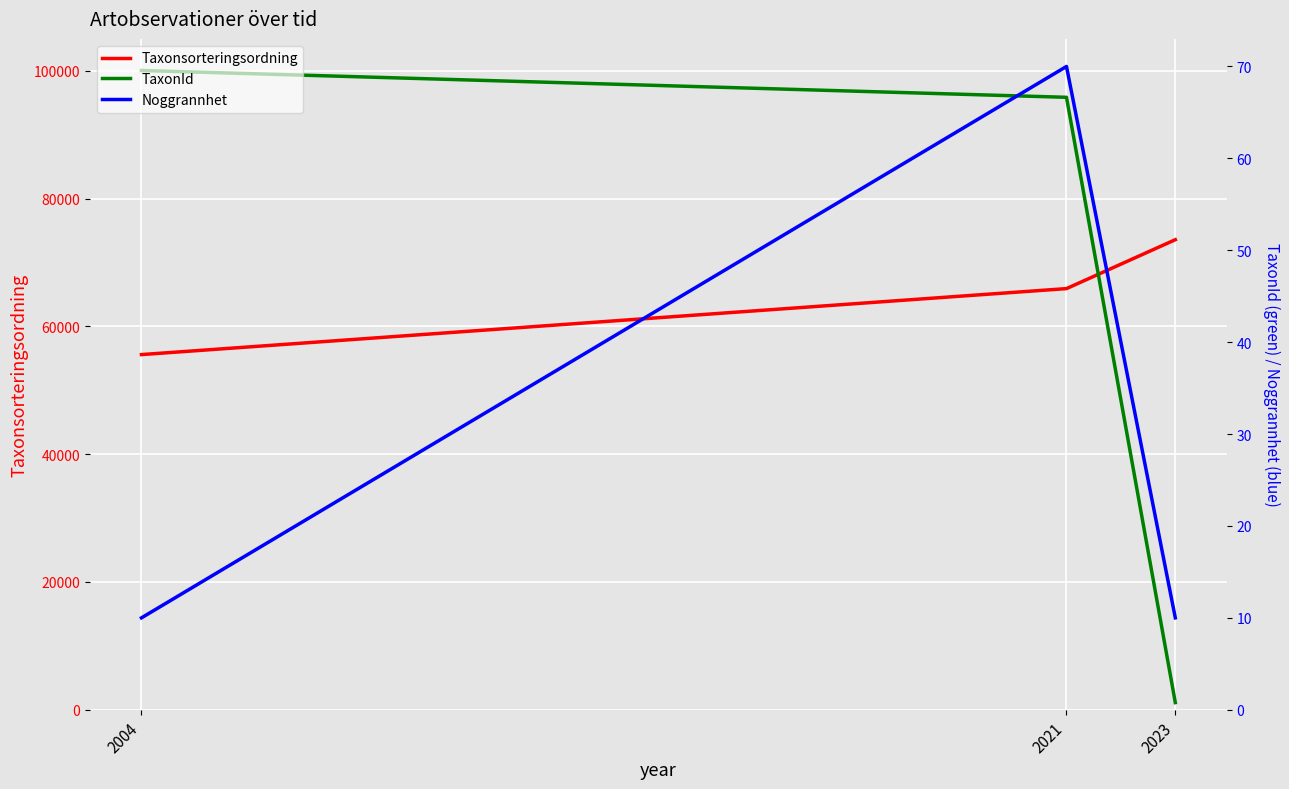

What is the maximum value for Noggrannhet?

70.0